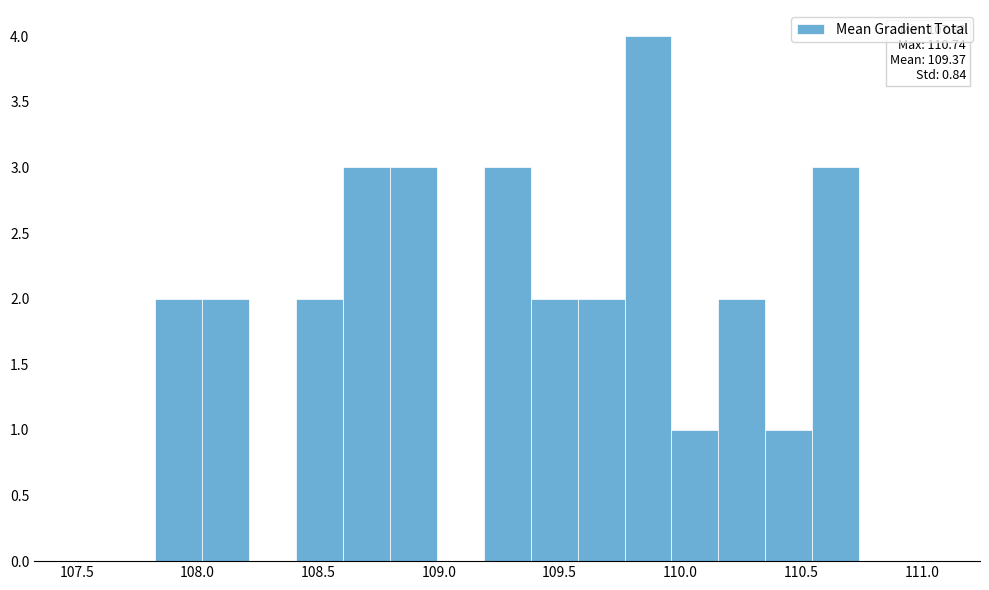

Read against the x-axis, roughly where is the centre of the tallest bar?

109.85